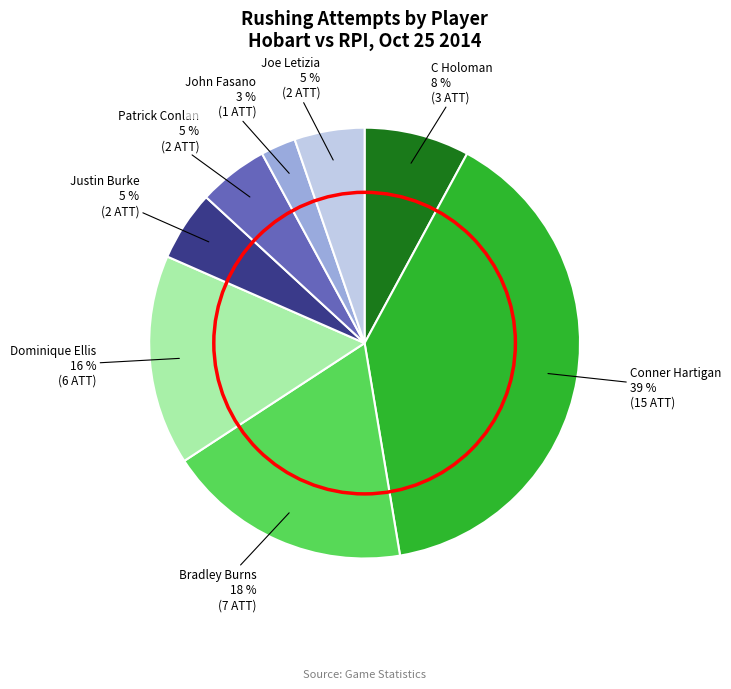

To the nearest percent, what is the average slice percentage?

12%